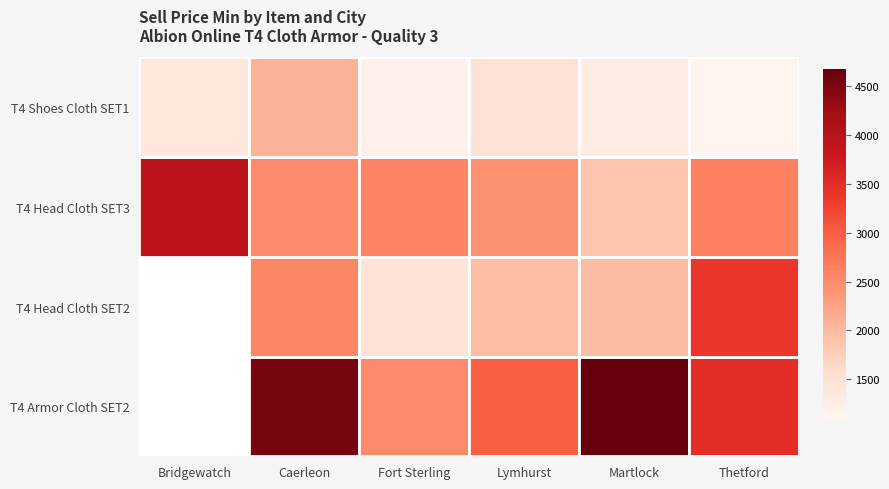

Which category has the lowest value across all series?

Thetford